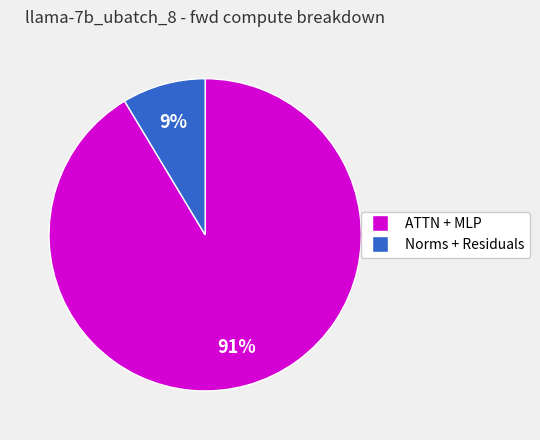

To the nearest percent, what is the average slice percentage?

50%